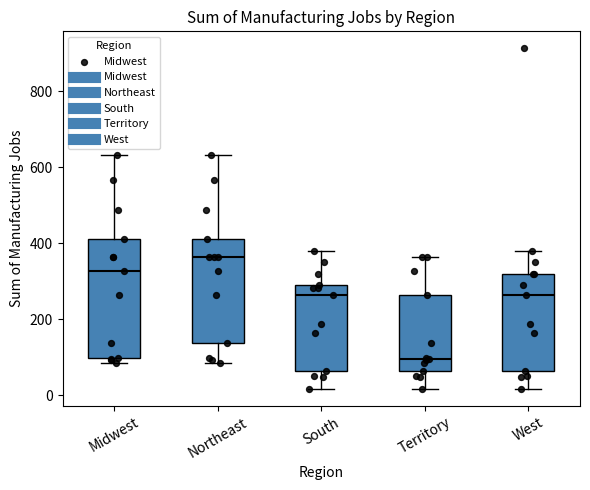

Which box has the highest median line?

Northeast